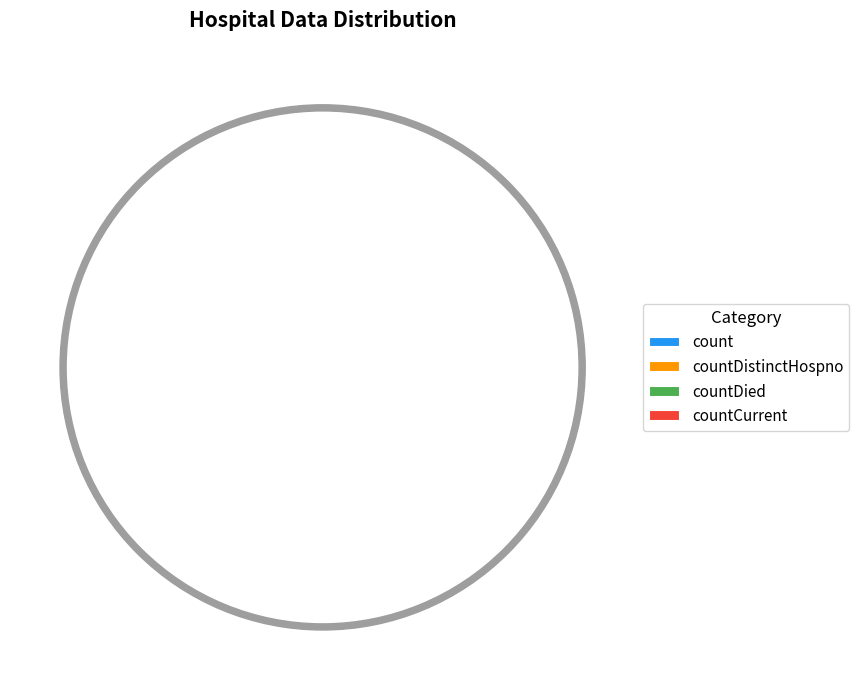

Does any single category account for the majority?

Yes